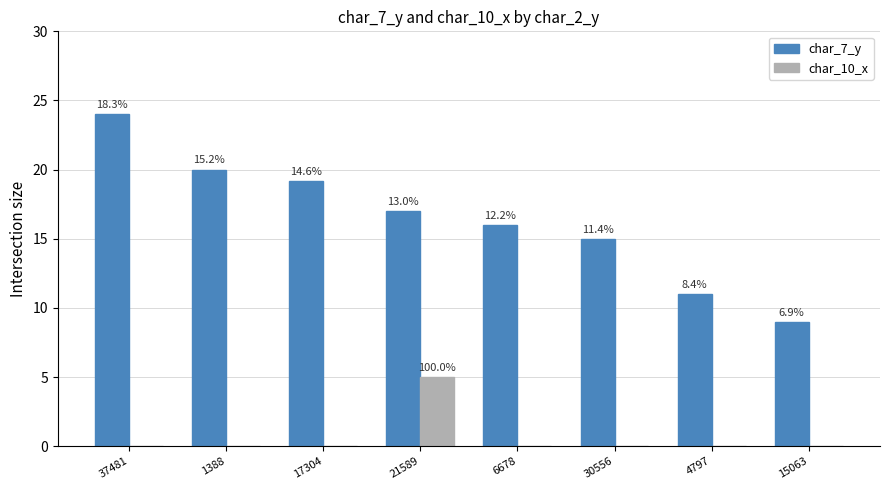

What is the label of the 7th bar from the left?

4797